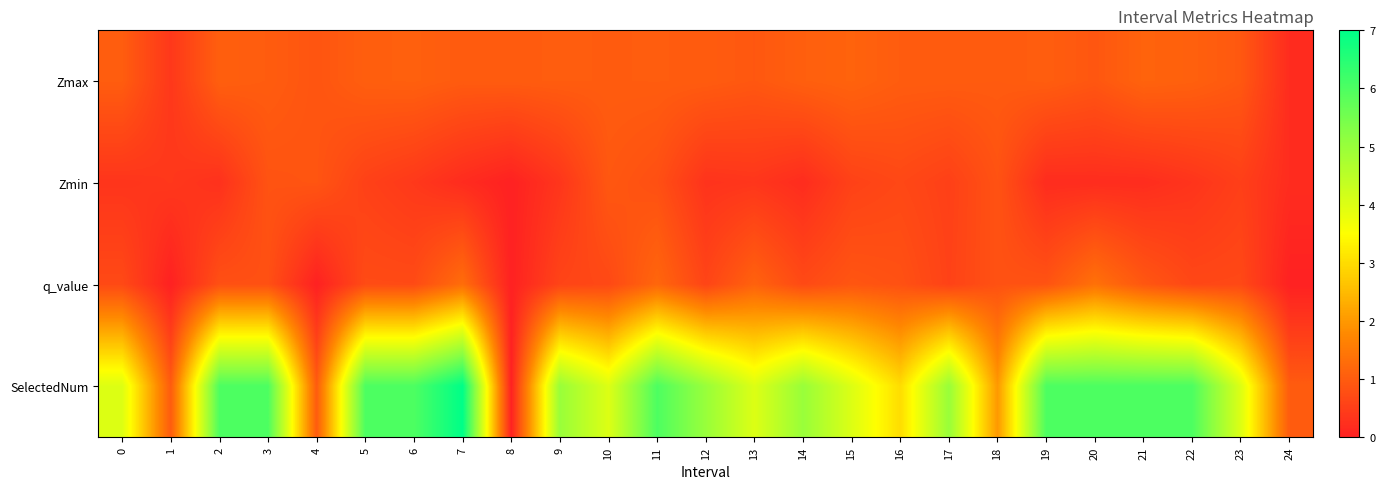

What is the total value across all series at 21?

8.3